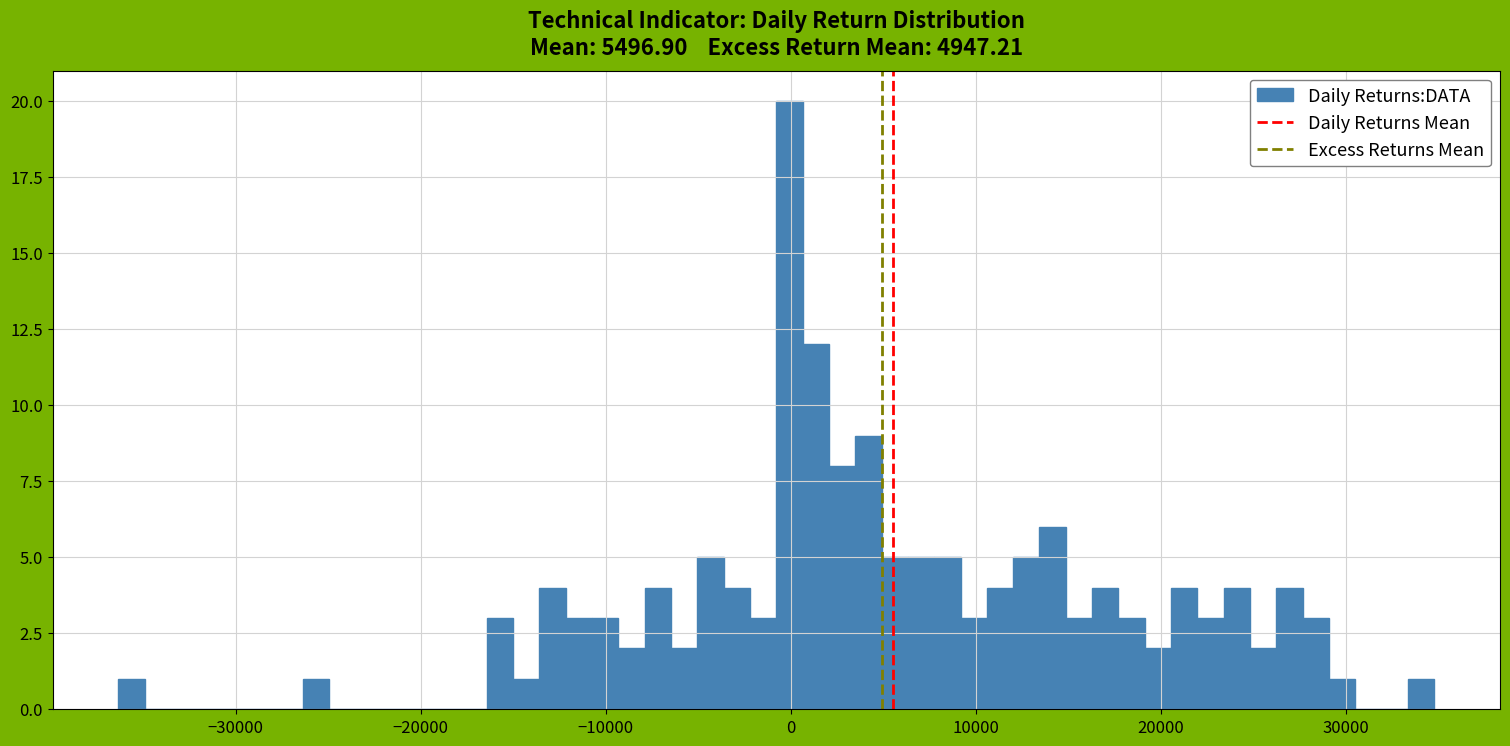

Around what value on the x-axis is the tallest bar? Give the approximate position of its centre, as read against the axis.

0